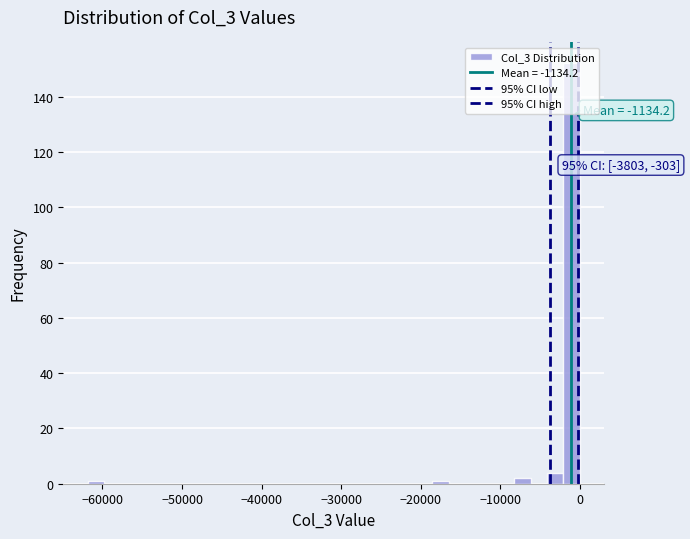

Around what value on the x-axis is the tallest bar? Give the approximate position of its centre, as read against the axis.

-1000